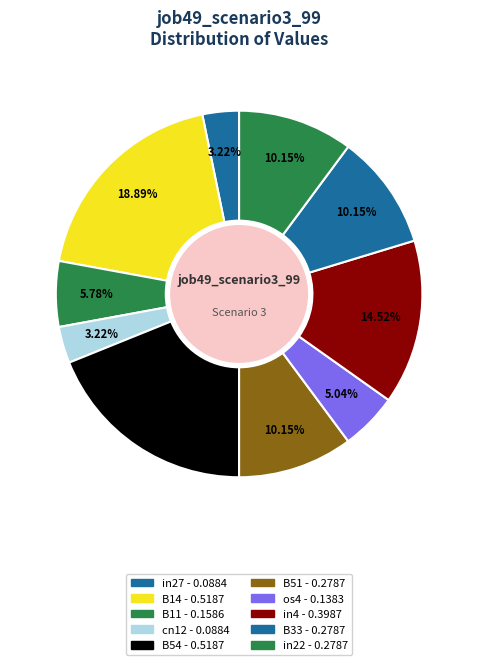

True or false: B11 accounts for 6% of the total.

True